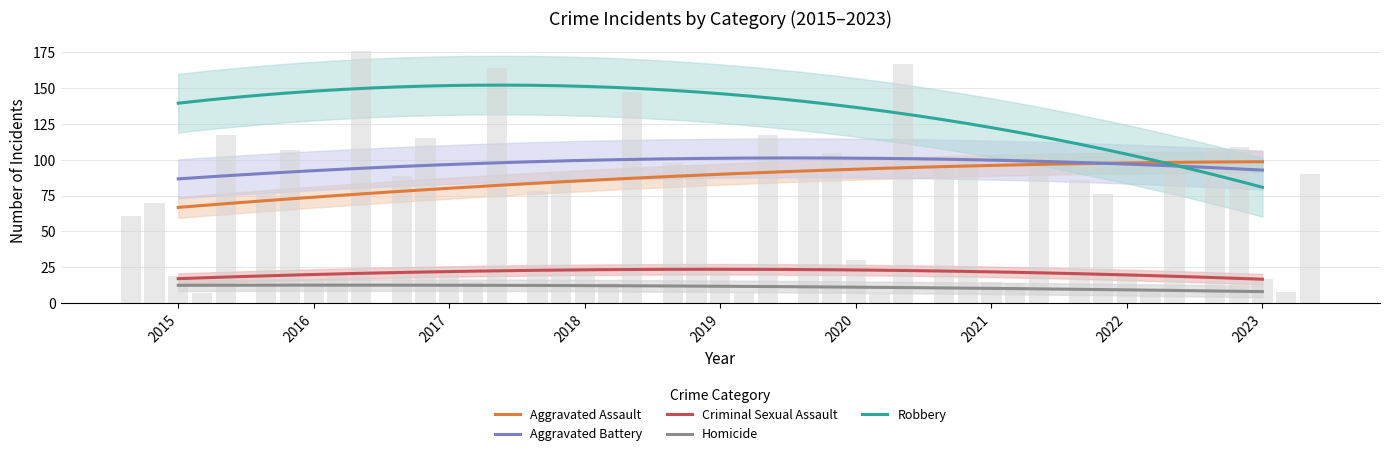

List the series in order of their peak value, highest first.

Robbery, Aggravated Battery, Aggravated Assault, Criminal Sexual Assault, Homicide